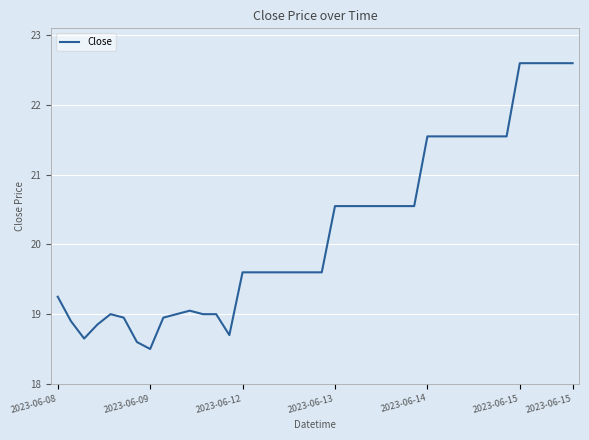

What is the difference between the maximum and minimum values?

4.1